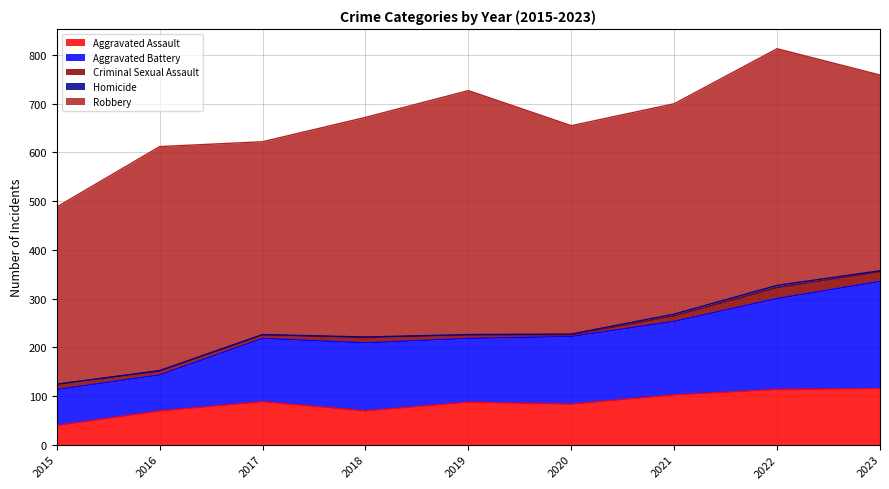

How many lines are shown in the chart?

5